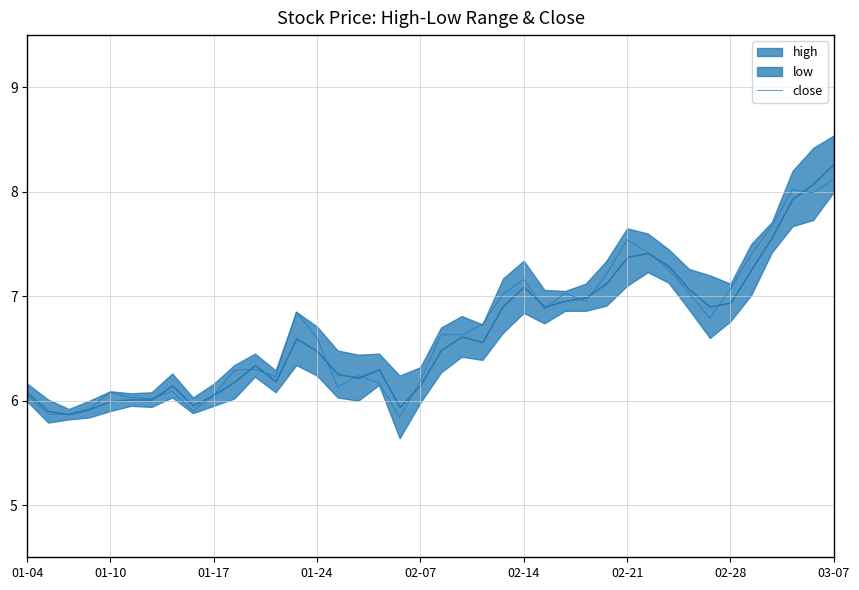

What is the maximum value for close?

8.1